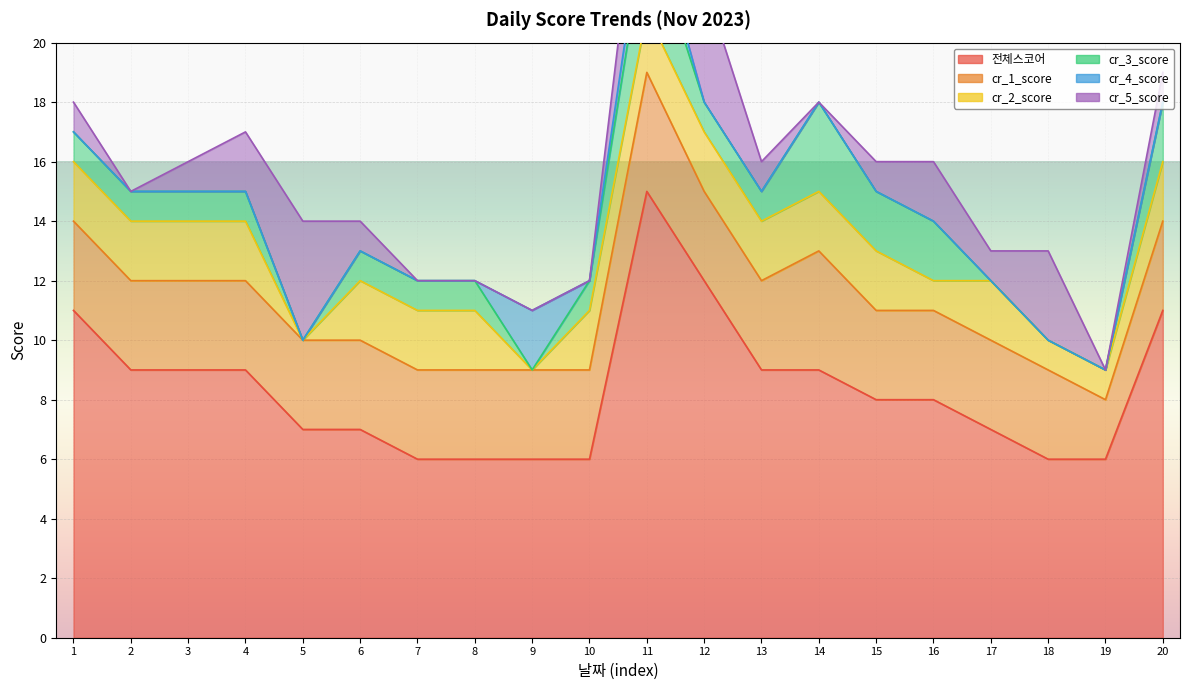

Is it true that cr_3_score equals 0 at 2023-11-26?

True